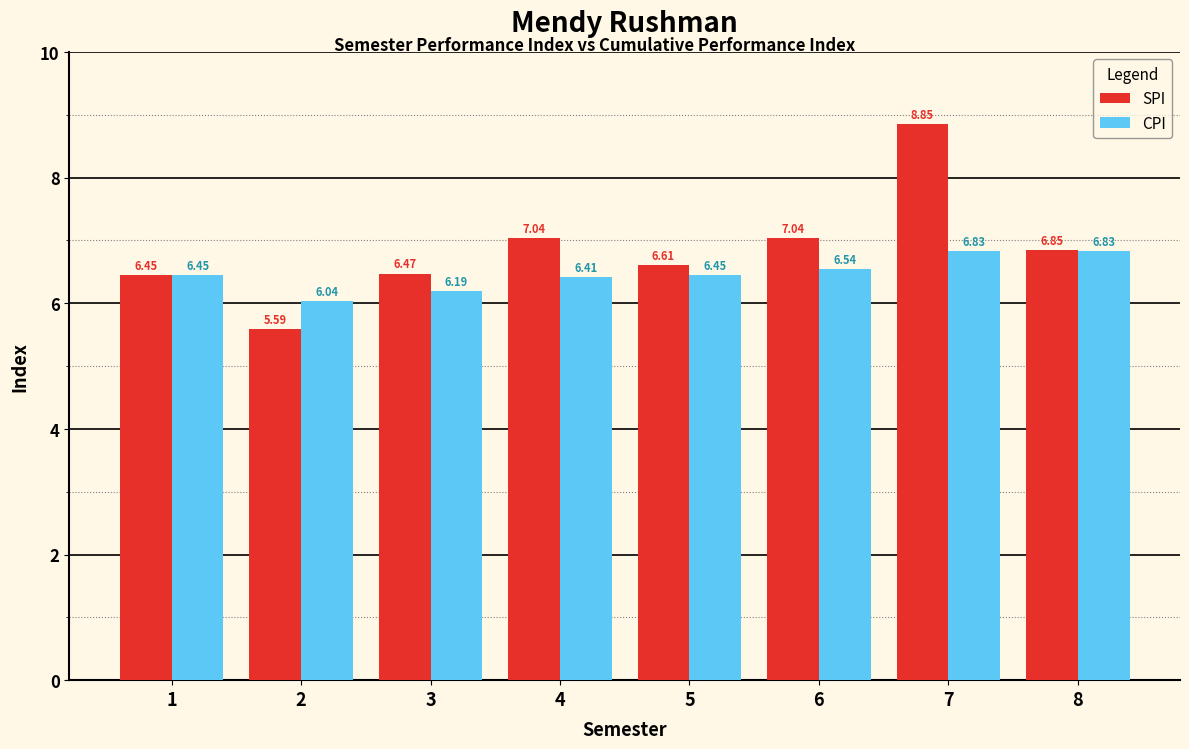

What are all the series names shown in the legend?

SPI, CPI